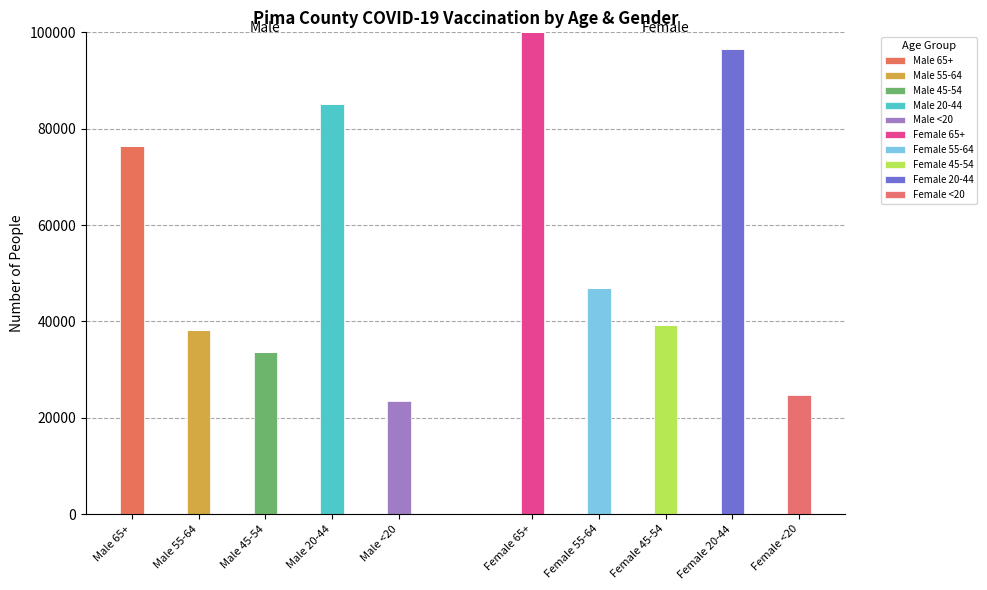

The chart shows a value of 149971 at Female 20-44. True or false?

False